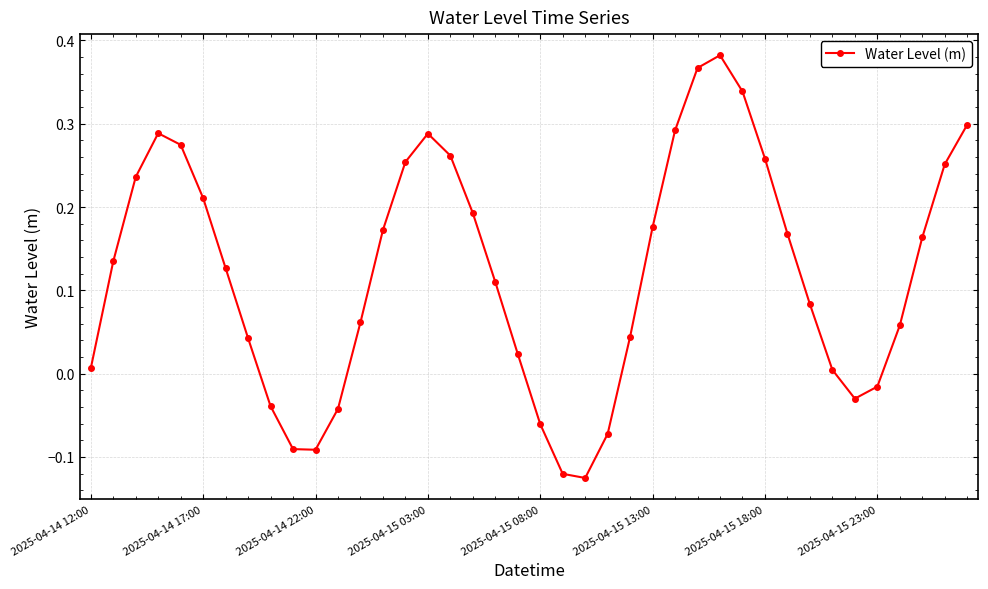

How many interior local valleys (lower than both neighbors) does the data have?

3